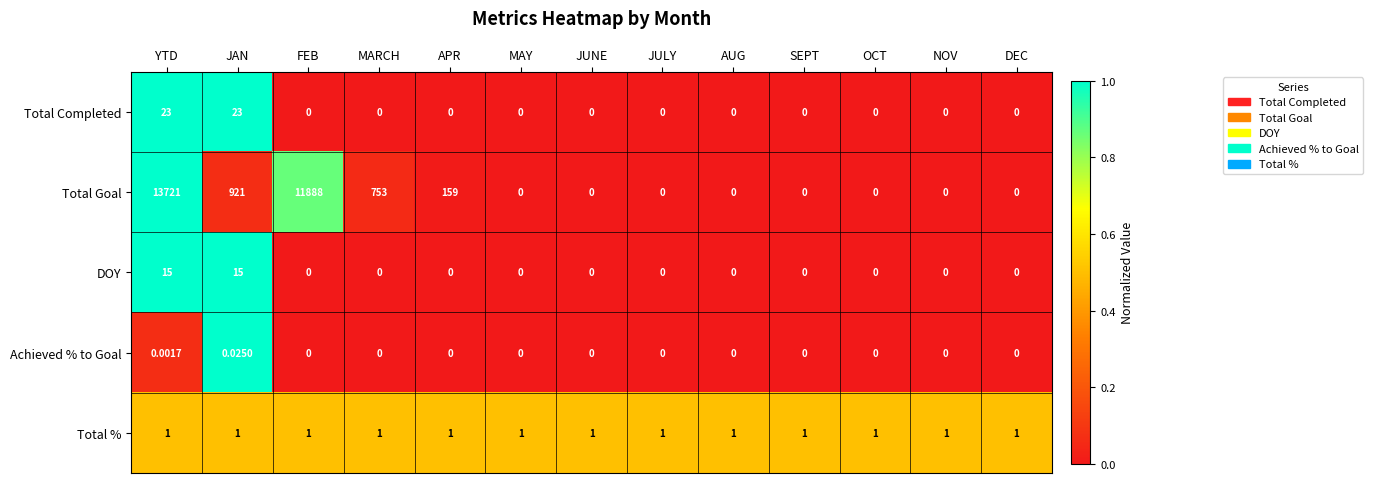

List the series in order of their peak value, highest first.

Total Goal, Total Completed, DOY, Total %, Achieved % to Goal